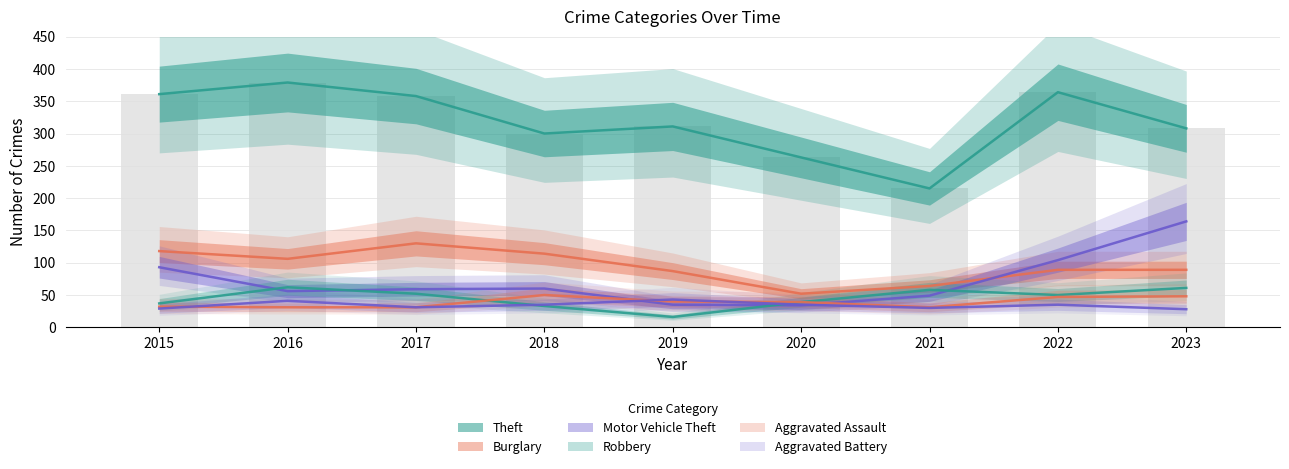

Reading right to left, extract all data points from this chart.

Theft: 308	364	215	263	311	300	358	379	361
Burglary: 89	89	64	52	87	114	130	106	118
Motor Vehicle Theft: 164	104	49	34	35	60	59	56	93
Robbery: 61	50	58	39	16	33	52	62	37
Aggravated Assault: 48	47	31	39	40	50	31	31	32
Aggravated Battery: 28	35	30	35	43	35	31	41	29